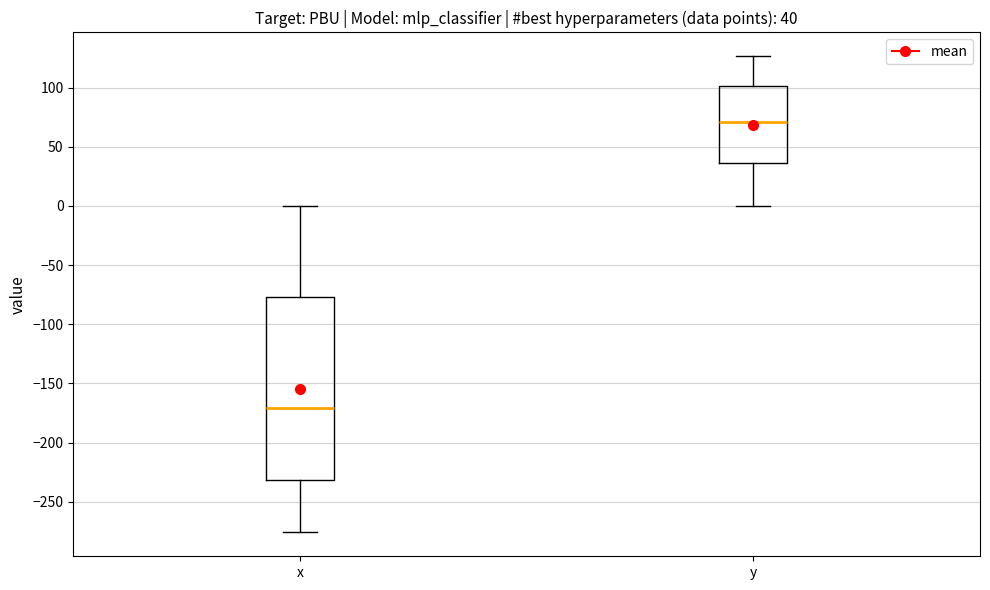

Which box has the highest median line?

y